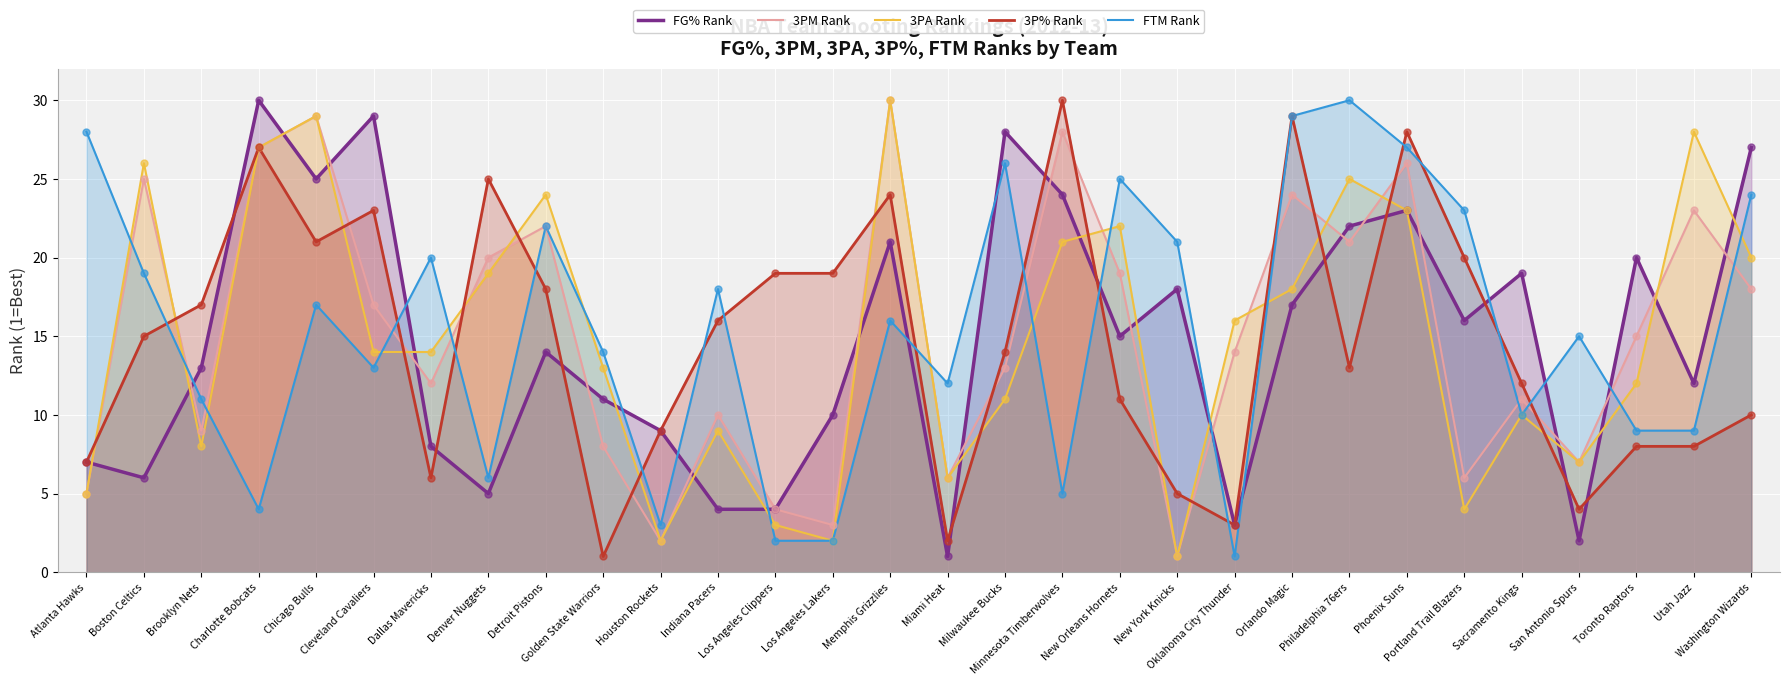

Is the value of 3PM Rank at New York Knicks greater than the value of FTM Rank at Memphis Grizzlies?

No